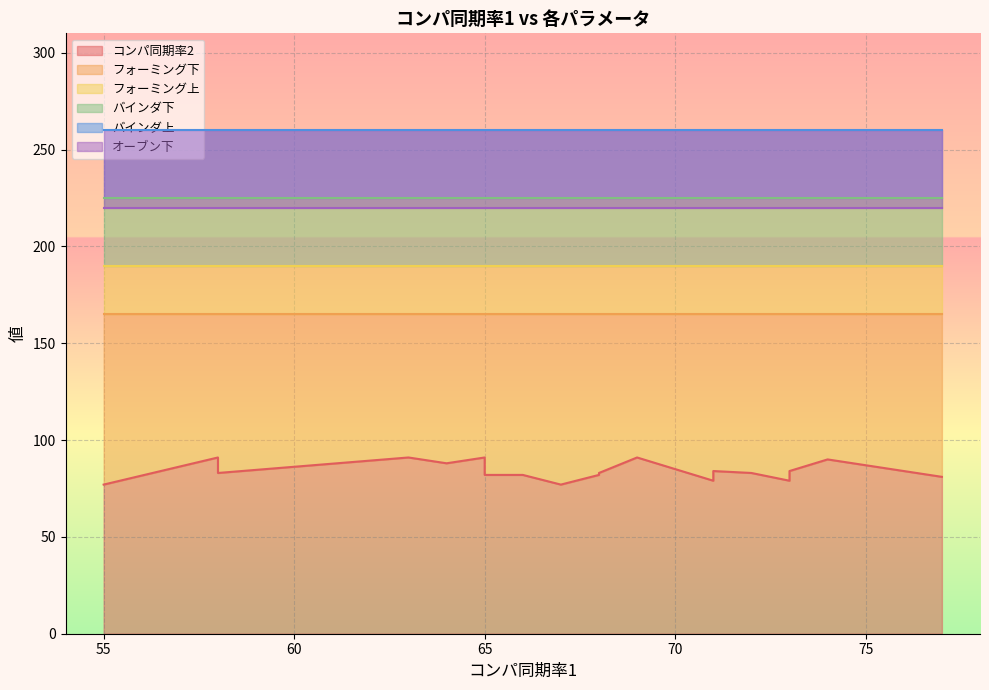

Reading left to right, what are all the values shown in this chart?

コンパ同期率2: 68=82	72=83	68=83	64=88	71=79	73=79	58=91	65=91	58=90	66=82	65=82	63=91	69=91	77=81	55=77	67=77	73=84	71=84	58=83	74=90
フォーミング下: 68=165	72=165	68=165	64=165	71=165	73=165	58=165	65=165	58=165	66=165	65=165	63=165	69=165	77=165	55=165	67=165	73=165	71=165	58=165	74=165
フォーミング上: 68=190	72=190	68=190	64=190	71=190	73=190	58=190	65=190	58=190	66=190	65=190	63=190	69=190	77=190	55=190	67=190	73=190	71=190	58=190	74=190
バインダ下: 68=225	72=225	68=225	64=225	71=225	73=225	58=225	65=225	58=225	66=225	65=225	63=225	69=225	77=225	55=225	67=225	73=225	71=225	58=225	74=225
バインダ上: 68=260	72=260	68=260	64=260	71=260	73=260	58=260	65=260	58=260	66=260	65=260	63=260	69=260	77=260	55=260	67=260	73=260	71=260	58=260	74=260
オーブン下: 68=220	72=220	68=220	64=220	71=220	73=220	58=220	65=220	58=220	66=220	65=220	63=220	69=220	77=220	55=220	67=220	73=220	71=220	58=220	74=220